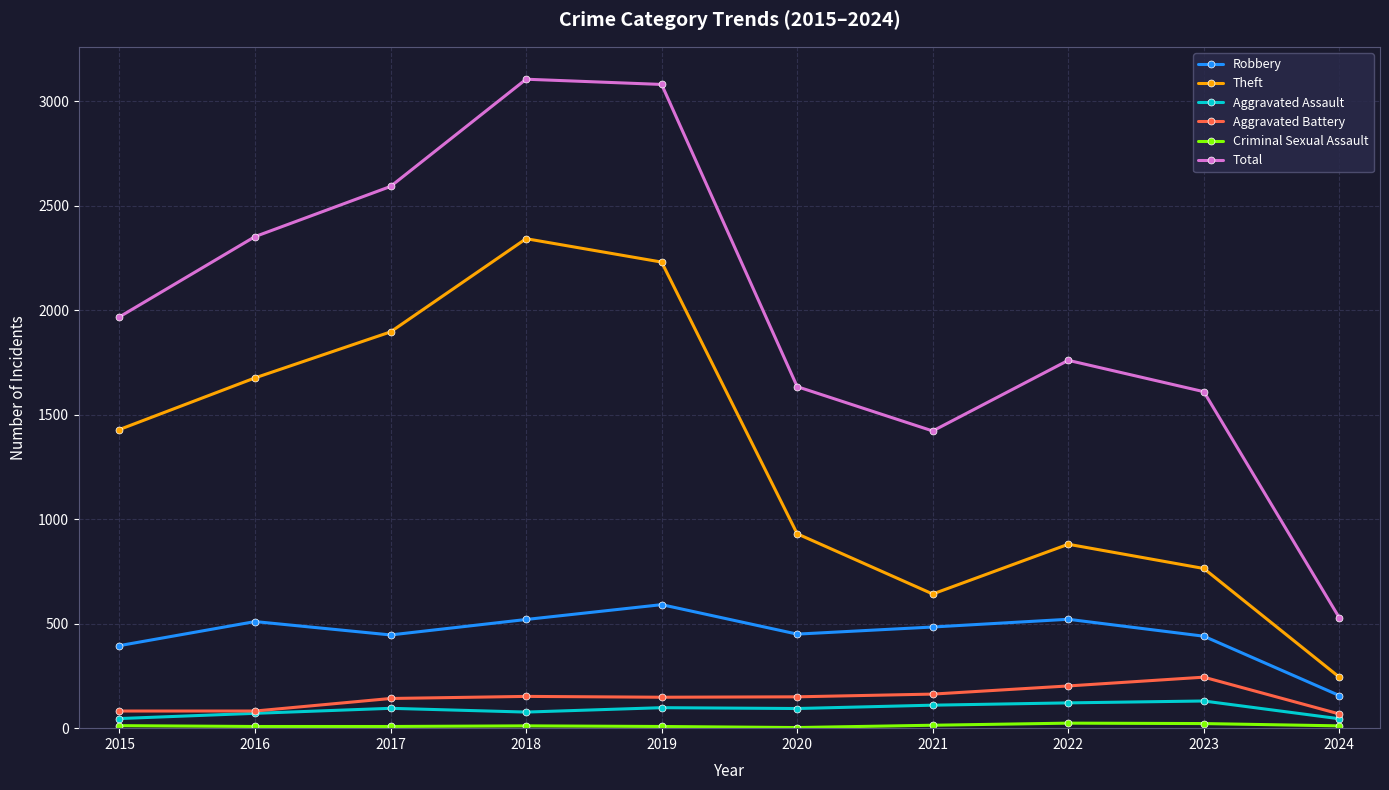

Which series has the largest range (max minus min)?

Total